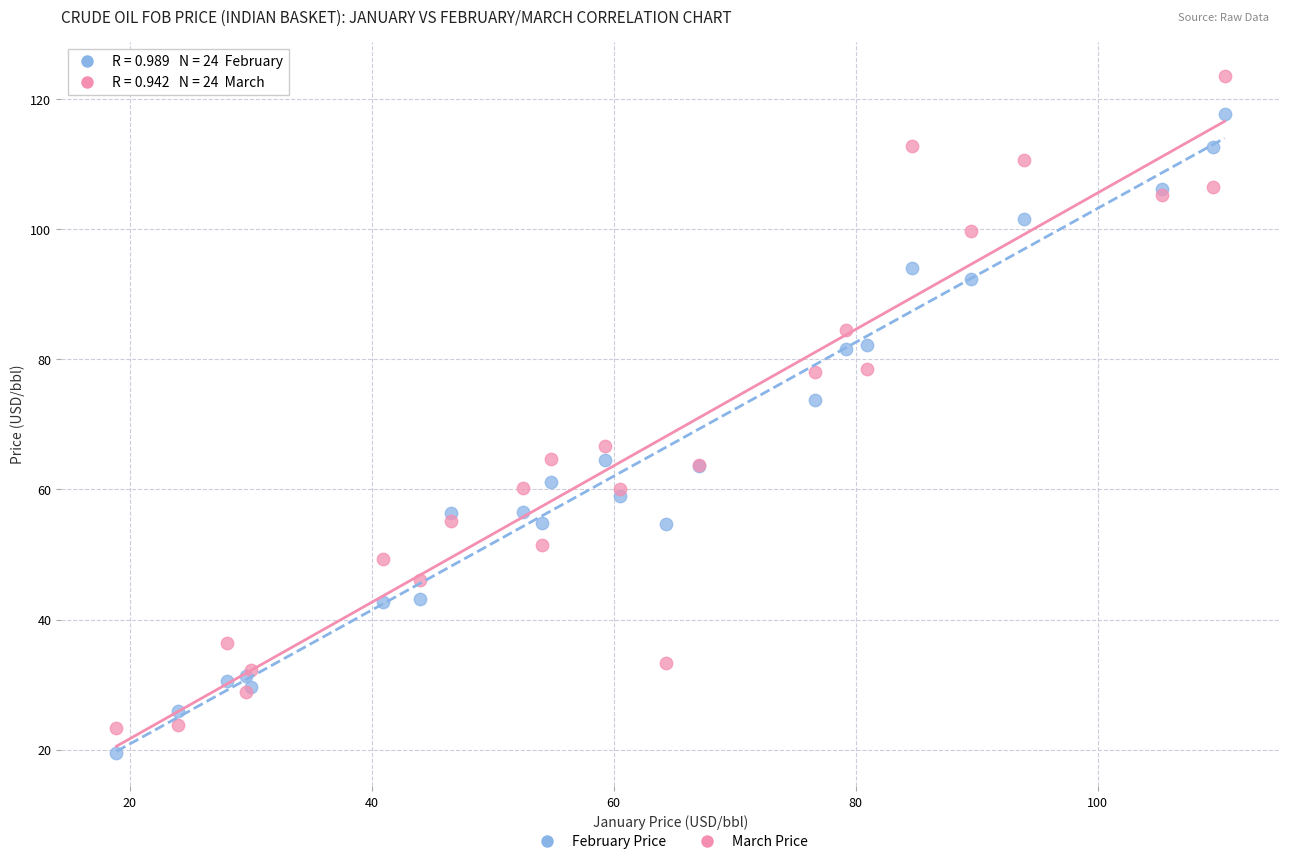

In the February Price series, what Y value is closest to 68?

64.5